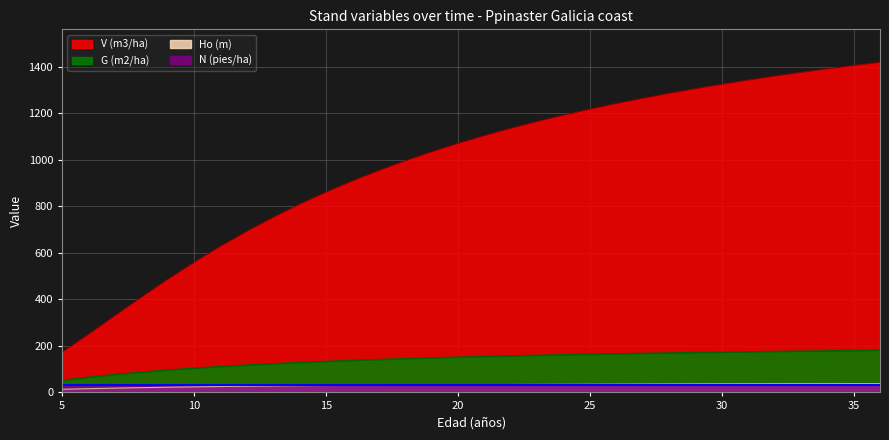

The value of Ho (m) at 20 is 33.1. True or false?

True